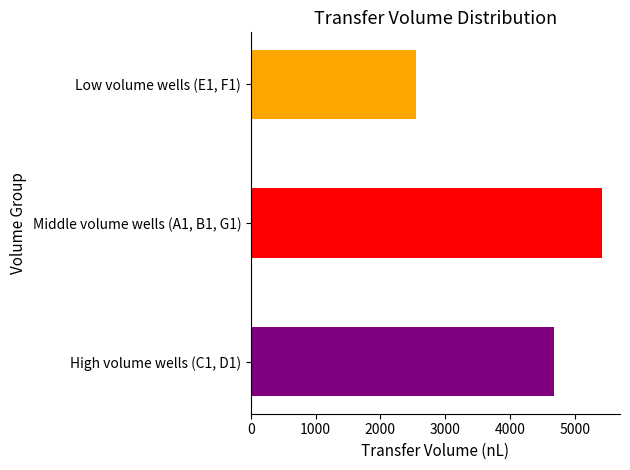

Count the number of data series in this chart.

1